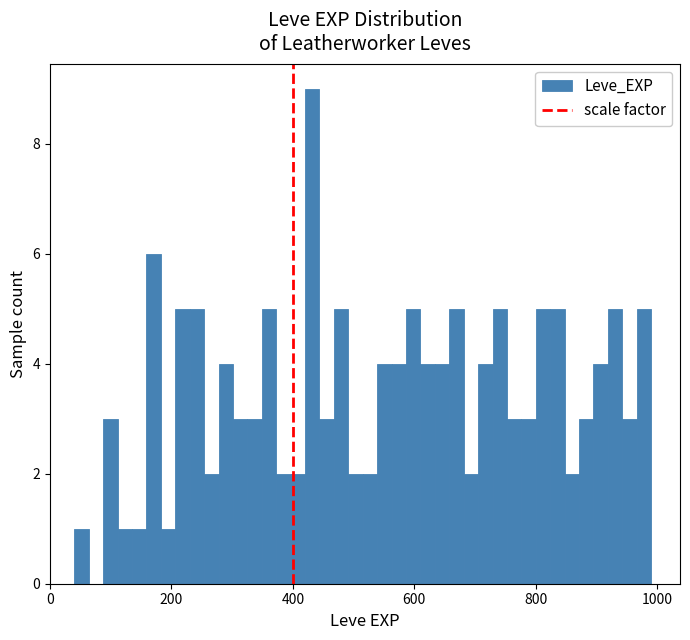

Read against the x-axis, roughly where is the centre of the tallest bar?

440